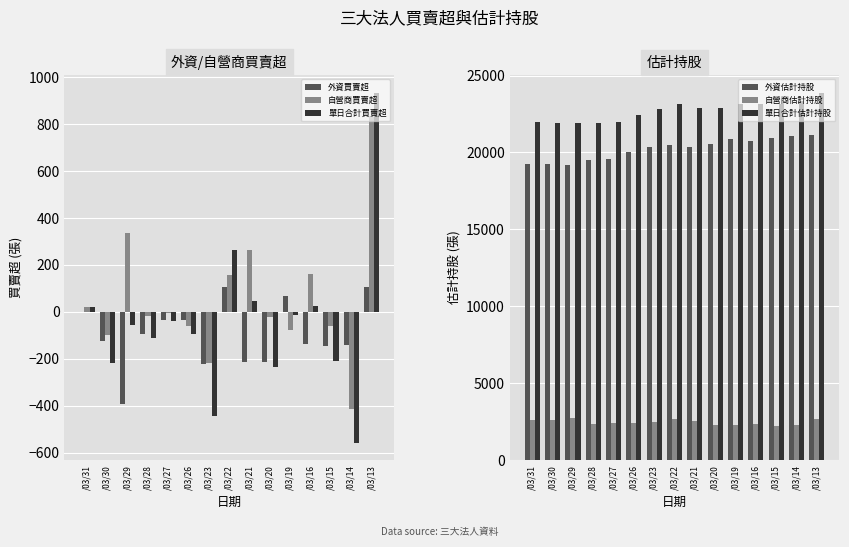

Is the value of 外資買賣超 at /03/20 greater than the value of 自營商買賣超 at /03/20?

No